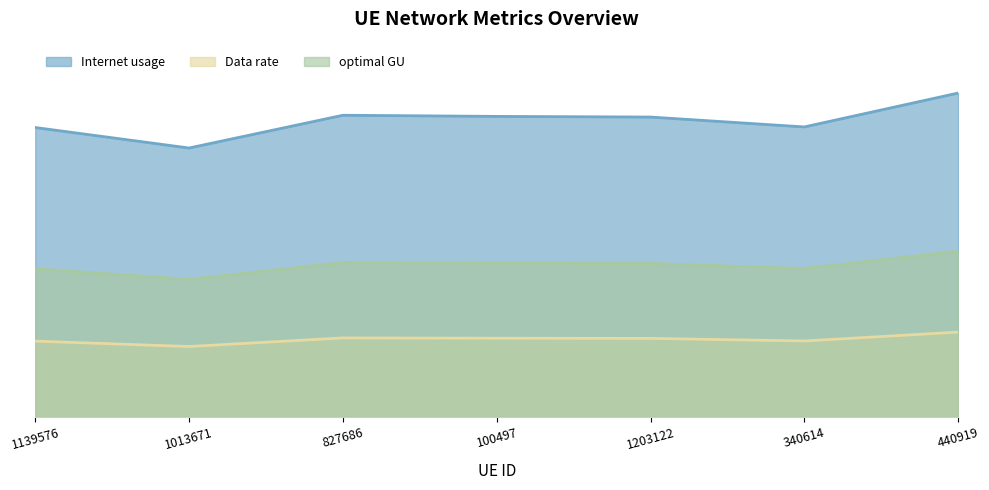

Which series has the largest total across all categories?

Internet usage